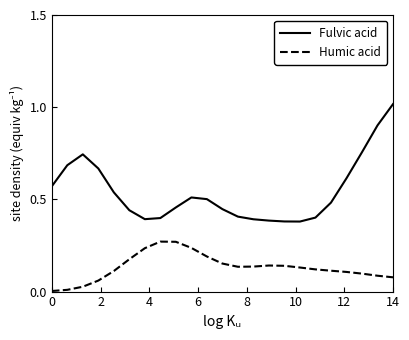

Which series has the largest total across all categories?

Fulvic acid